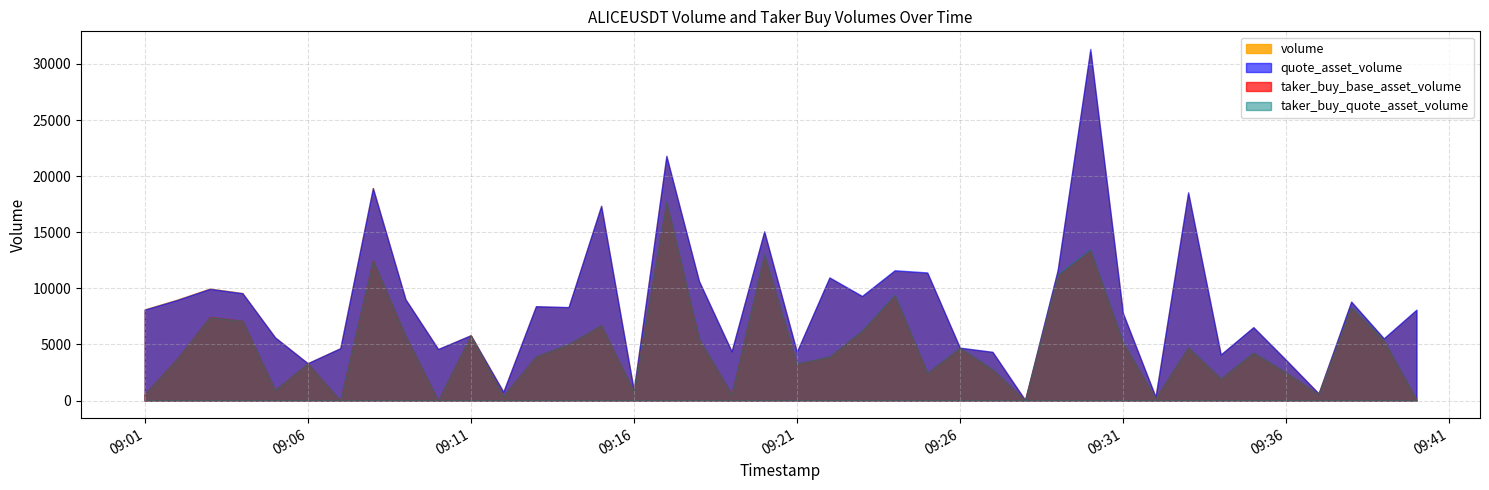

Between 24 and 26, which series saw the biggest shift?

quote_asset_volume